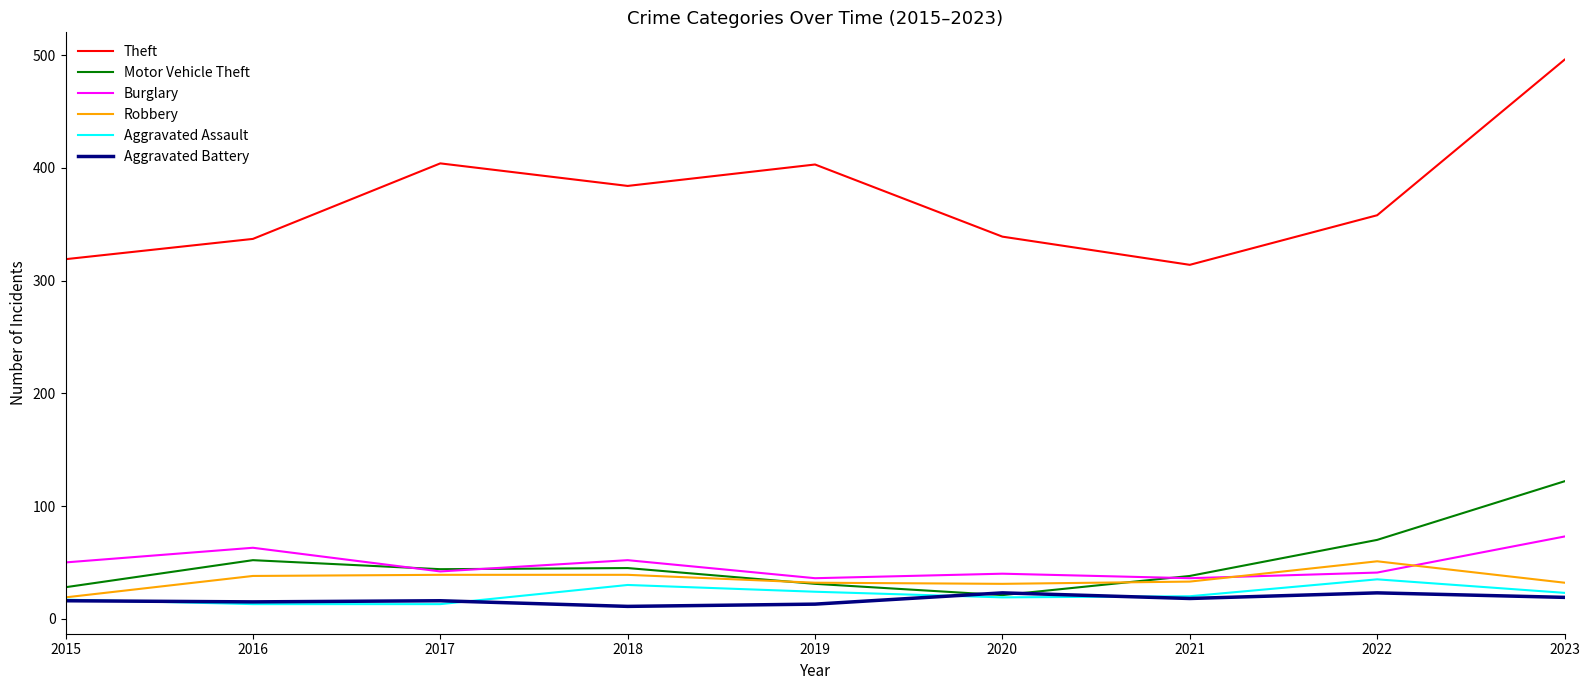

The Aggravated Assault series shows 17 at 2015. True or false?

True